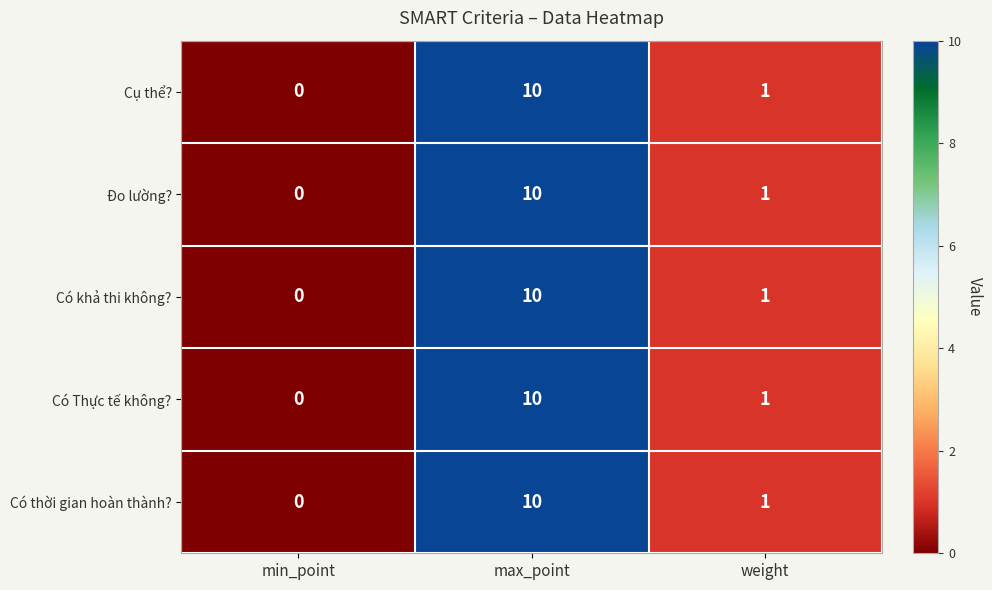

At which label is Có thời gian hoàn thành? closest to 5?

weight